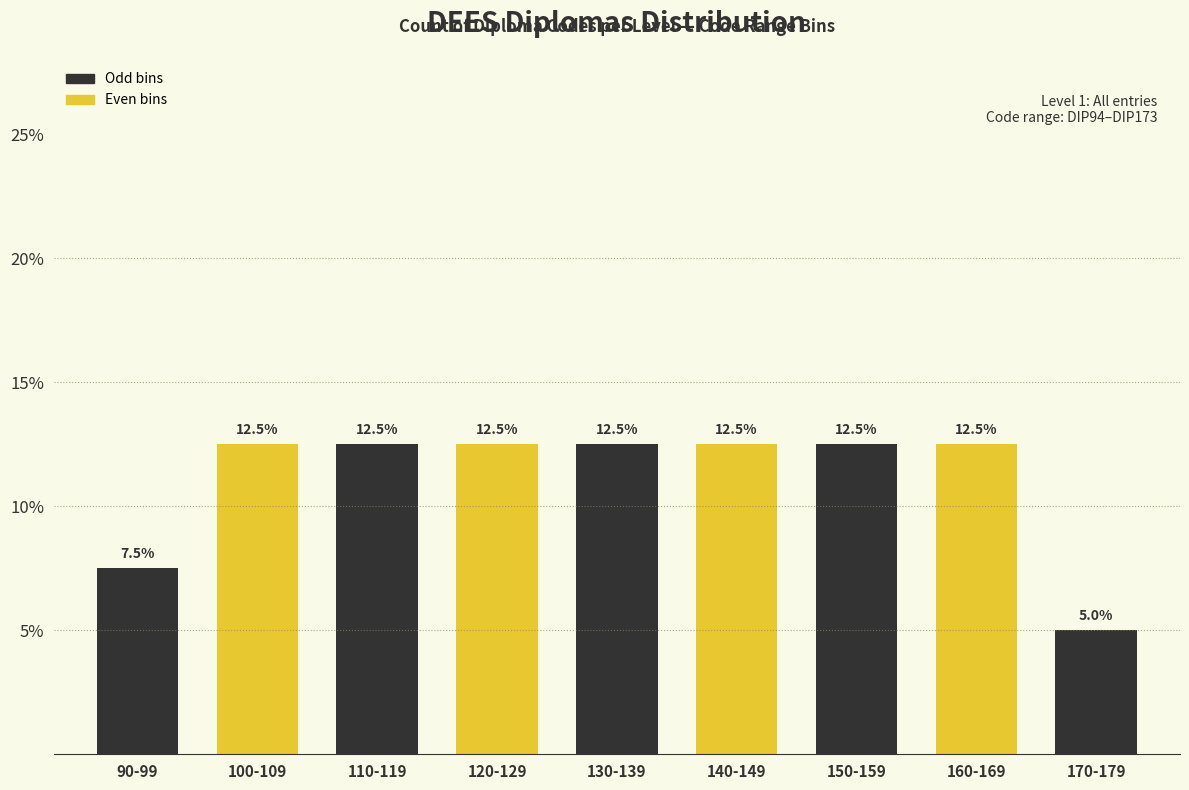

Reading left to right, transcribe all the data shown in this chart.

7.5	12.5	12.5	12.5	12.5	12.5	12.5	12.5	5.0